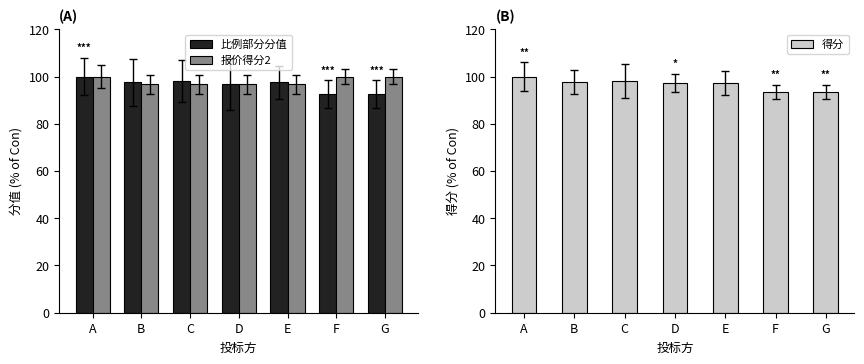

What is the value of the 报价得分2 bar at the 1st from the left?

100.0